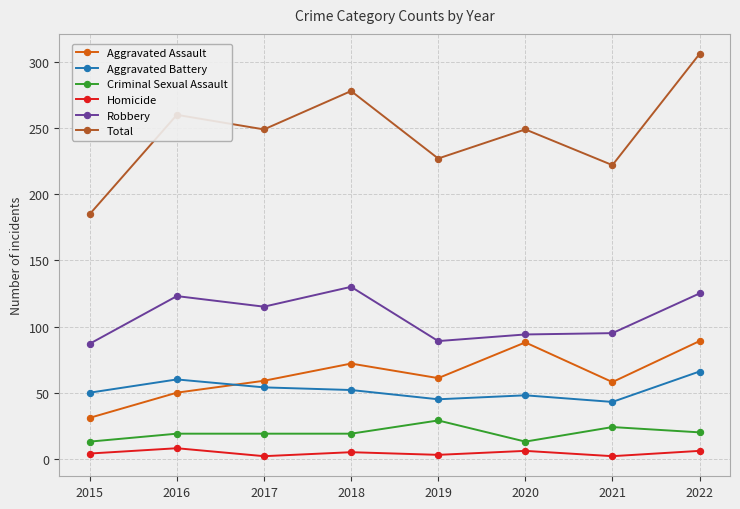

What is the smallest value displayed?

2